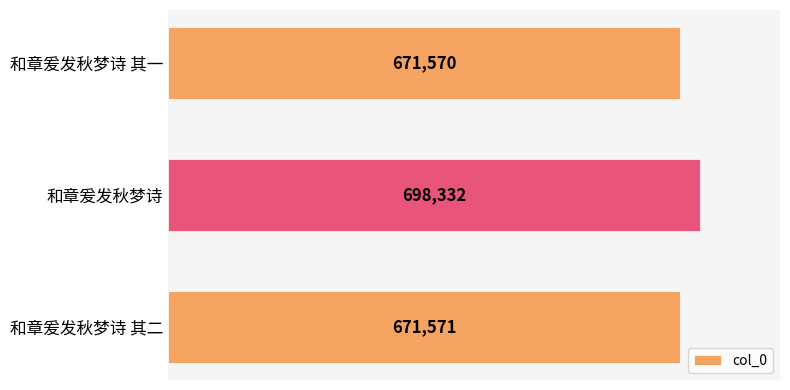

Rank the categories by value from highest to lowest.

和章爰发秋梦诗, 和章爰发秋梦诗 其二, 和章爰发秋梦诗 其一